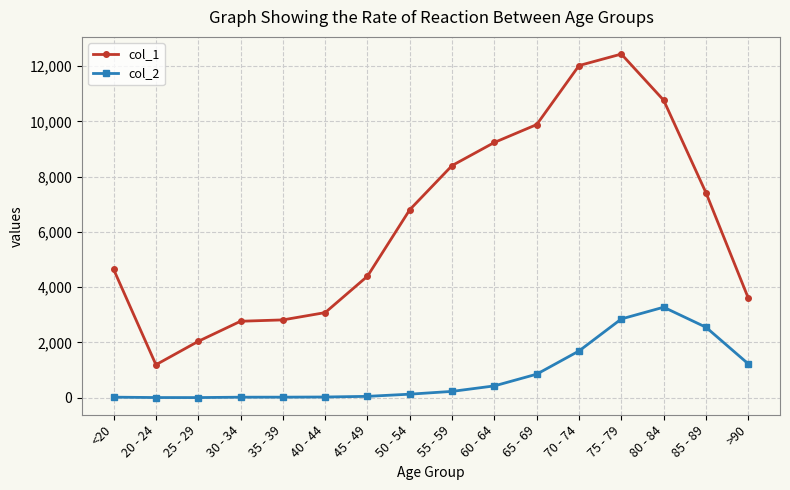

In col_2, how many points are higher than both neighbors (excluding endpoints)?

1